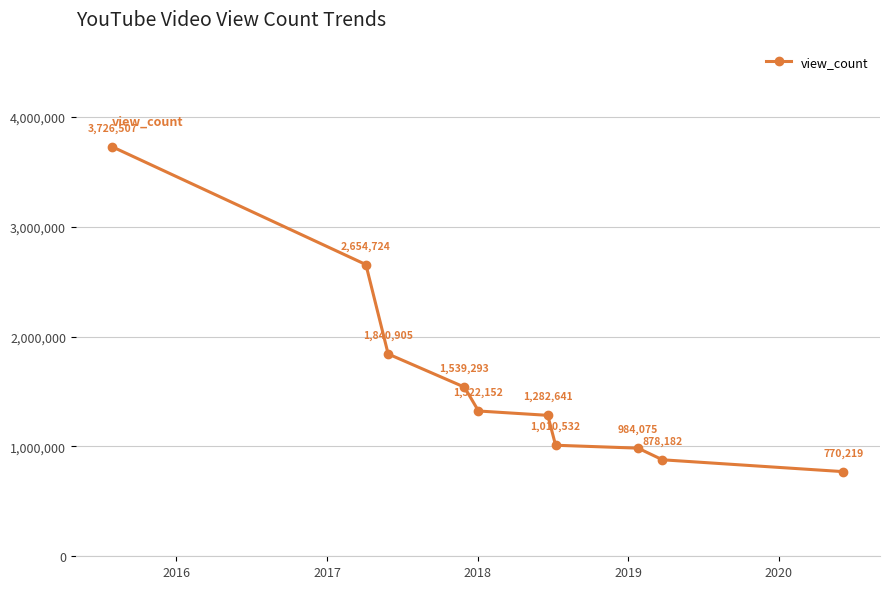

What is the value of the 6th point from the left?

1282641